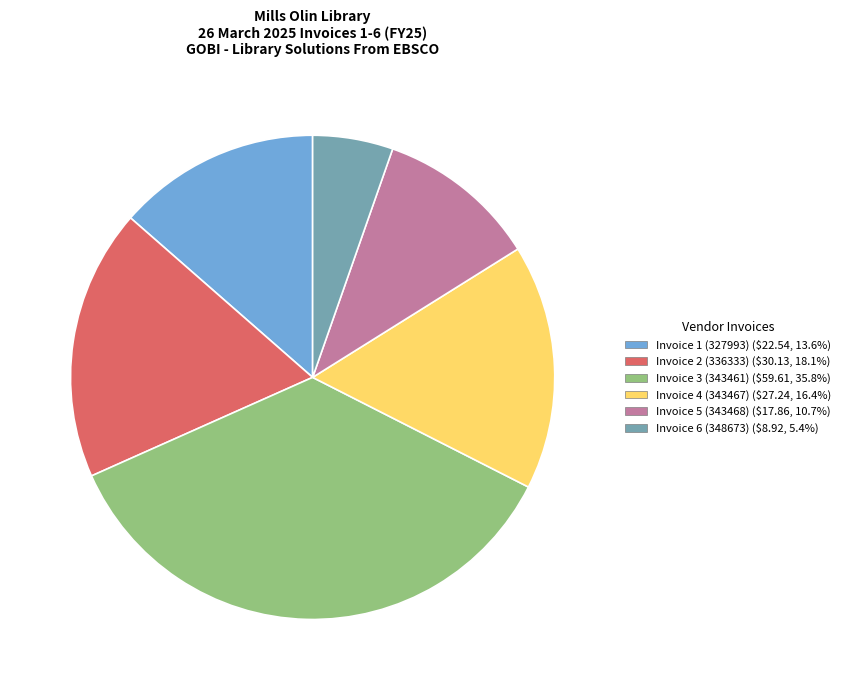

Is there any slice that represents more than half of the pie?

No